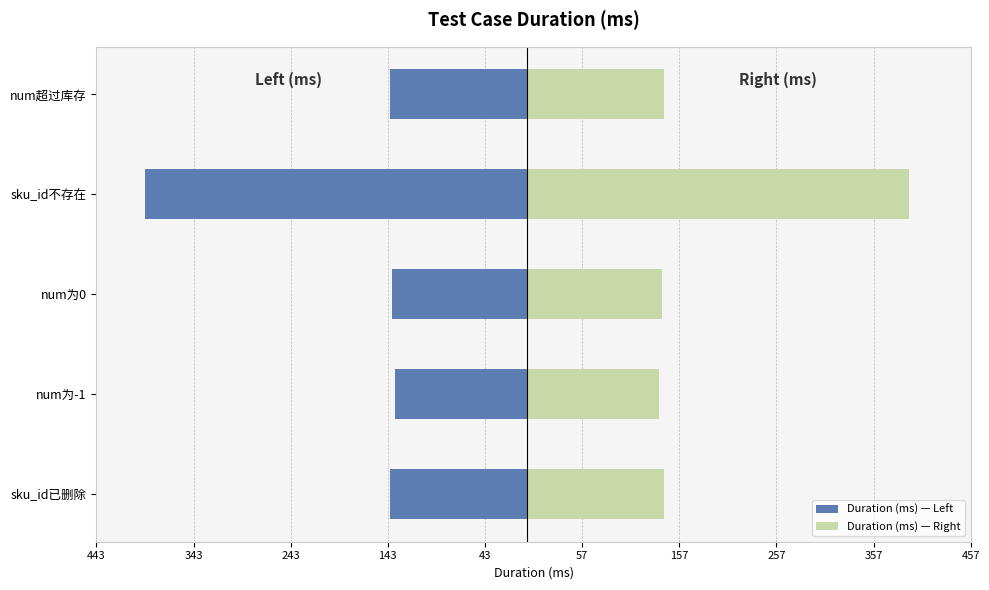

List the series in order of their overall mean, lowest first.

Duration (ms) — Left, Duration (ms) — Right